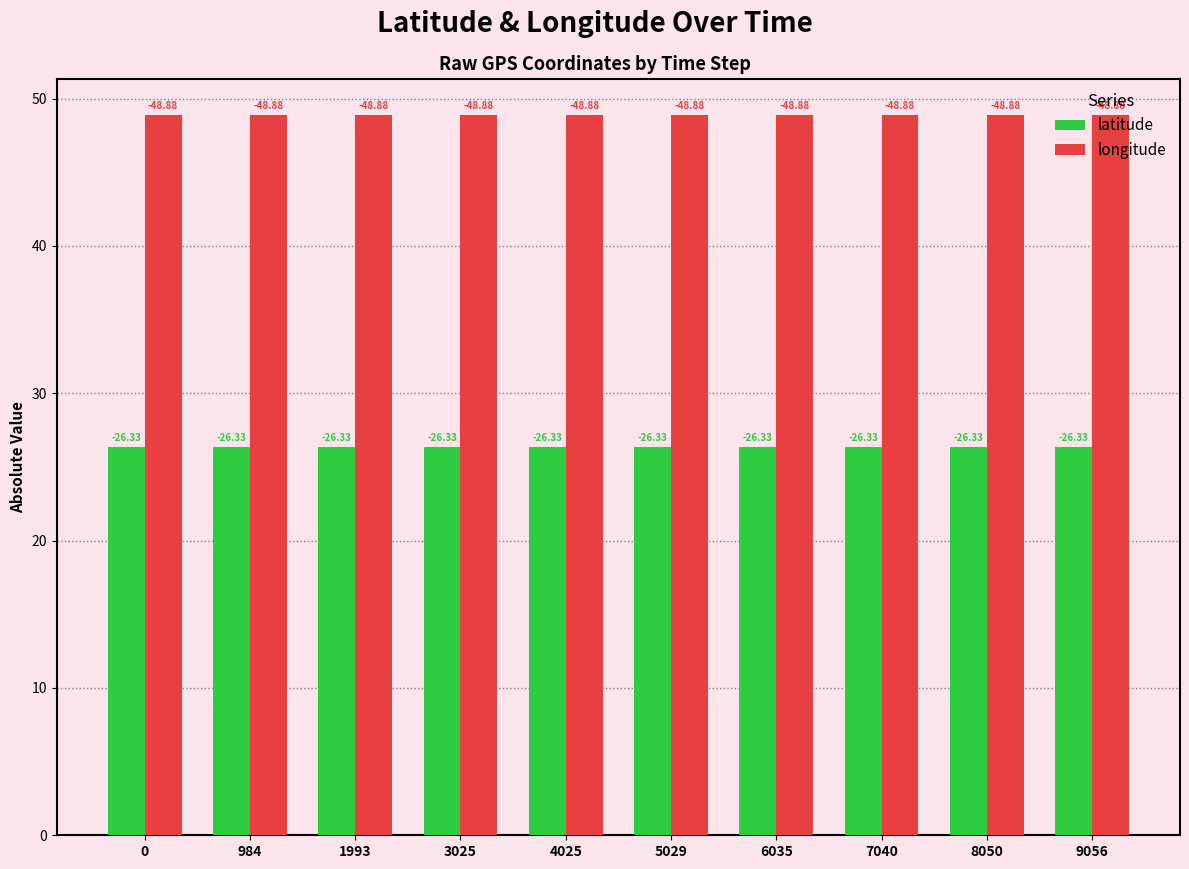

Rank the series by their average value, from highest to lowest.

longitude, latitude